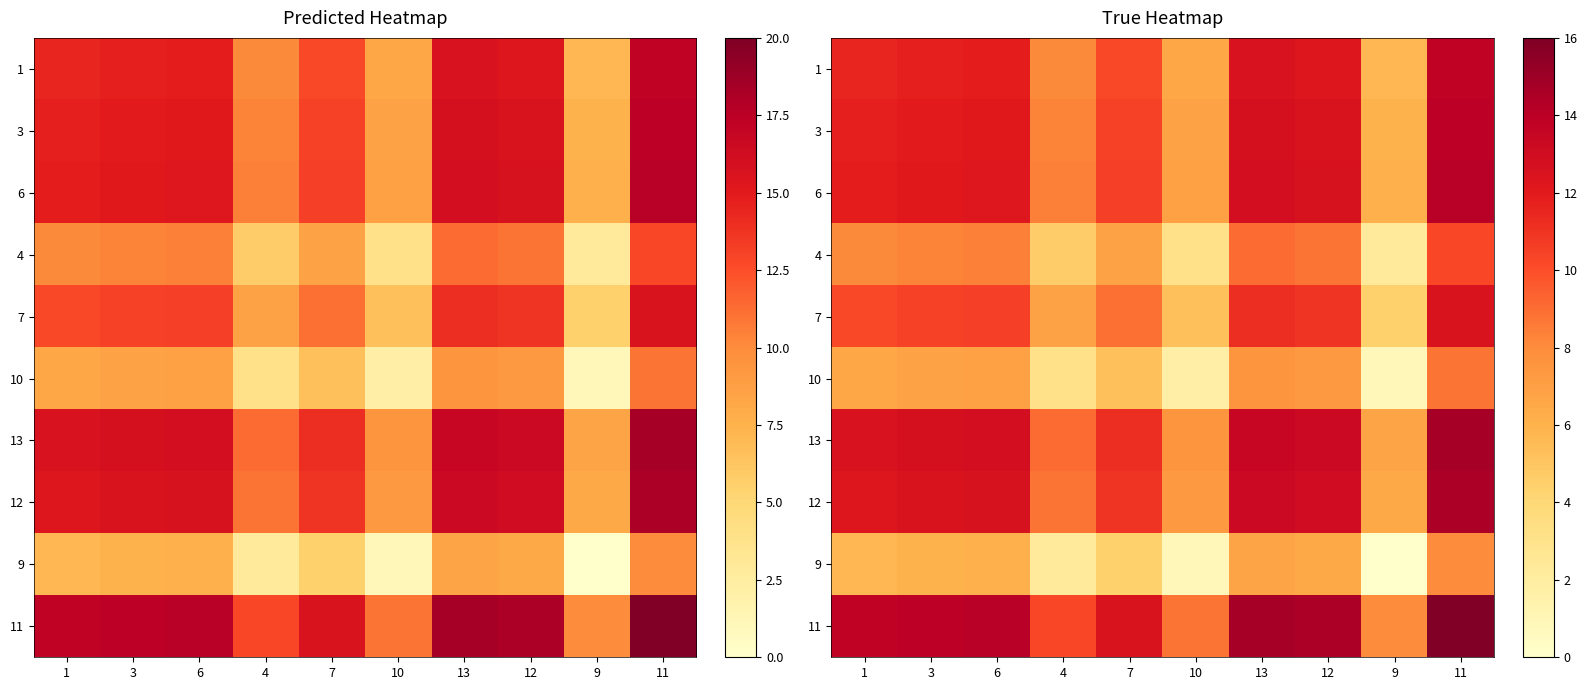

What is the total value across all series at 12?

111.7